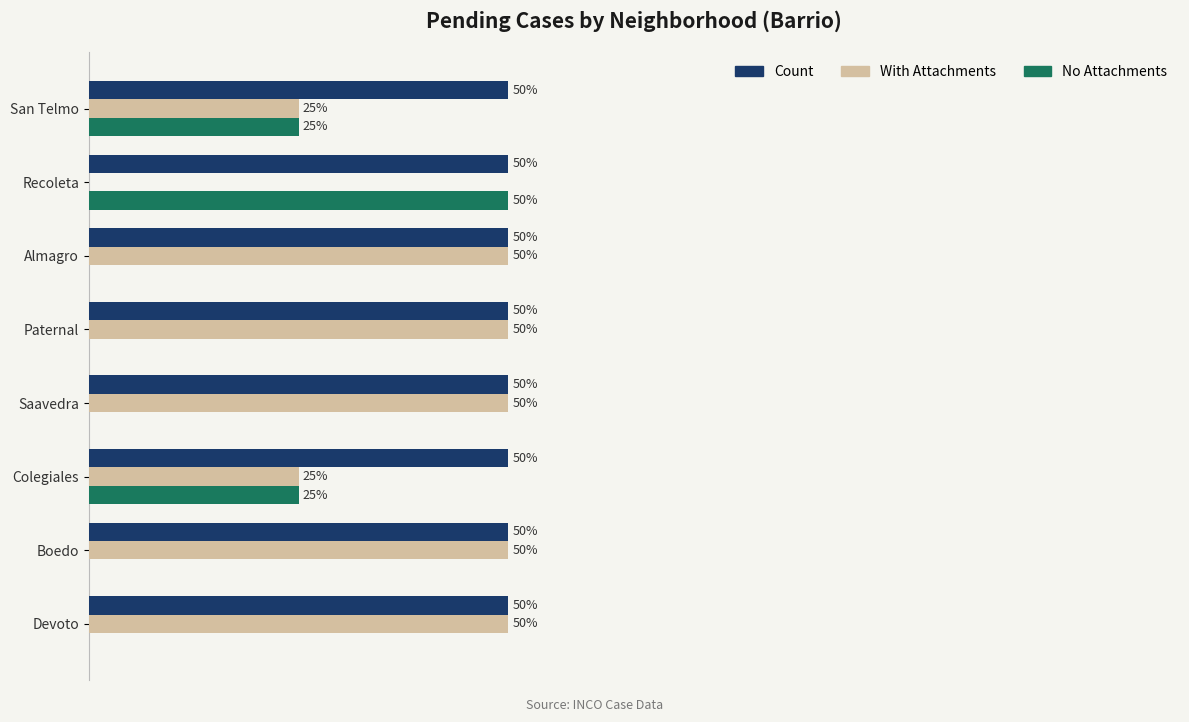

Which series has the largest total across all categories?

Count